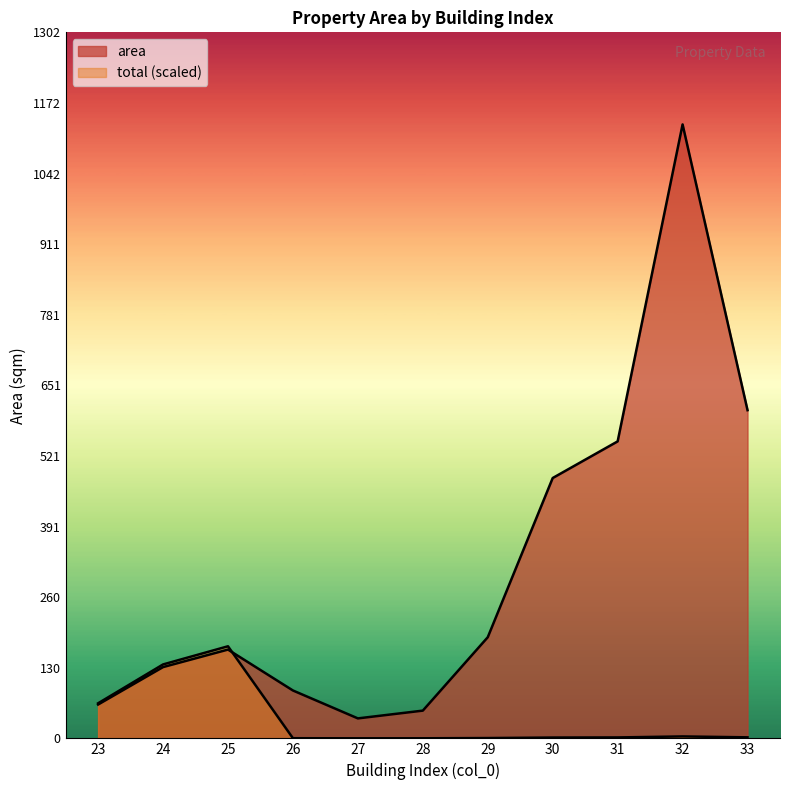

How many interior local valleys does the total series have?

1